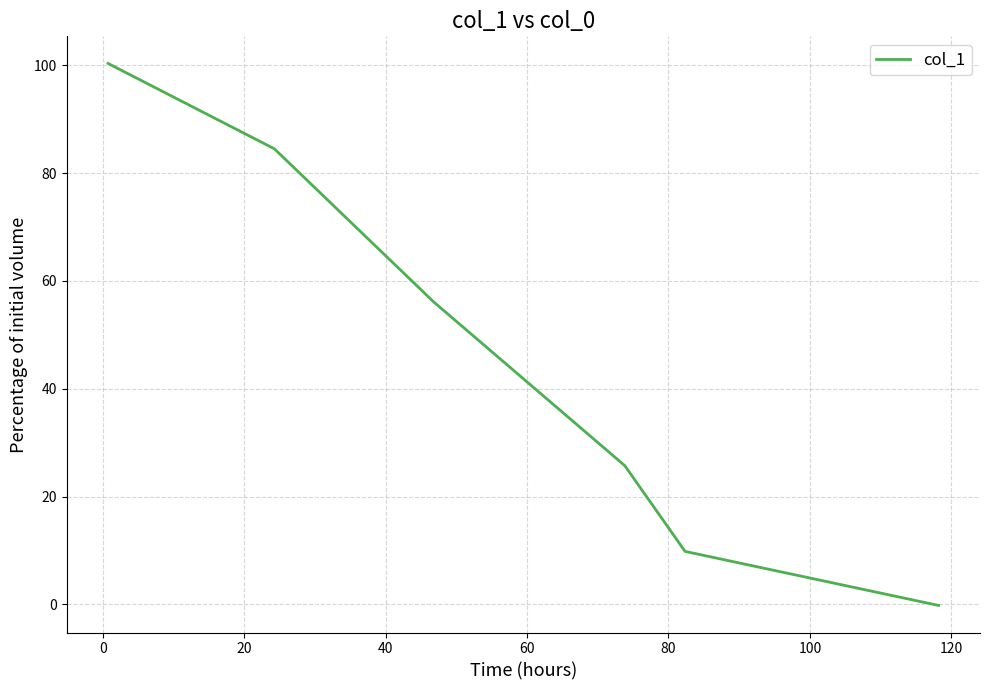

True or false: there are more than 2 points higher than both neighbors.

False